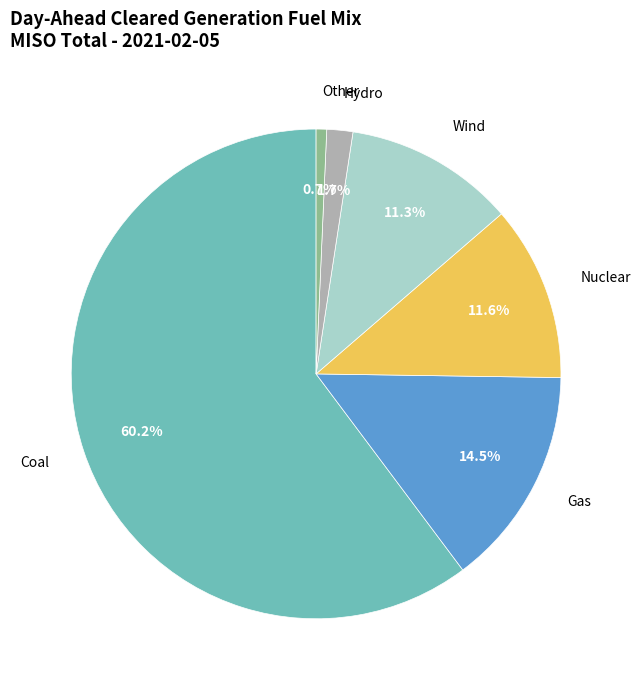

What portion of the pie excludes Gas?

85.5%